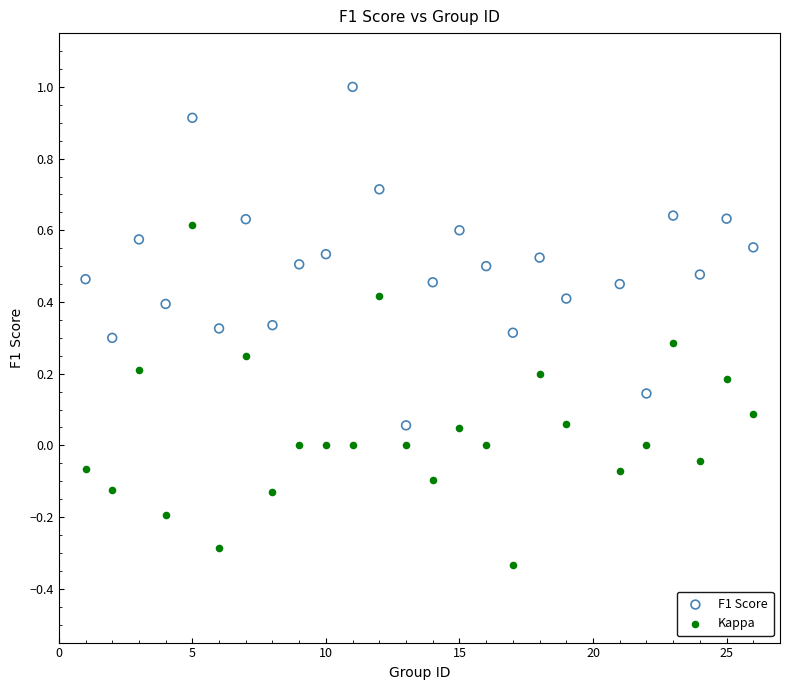

What is the X range (max minus min) for the scatter plot?

25.0